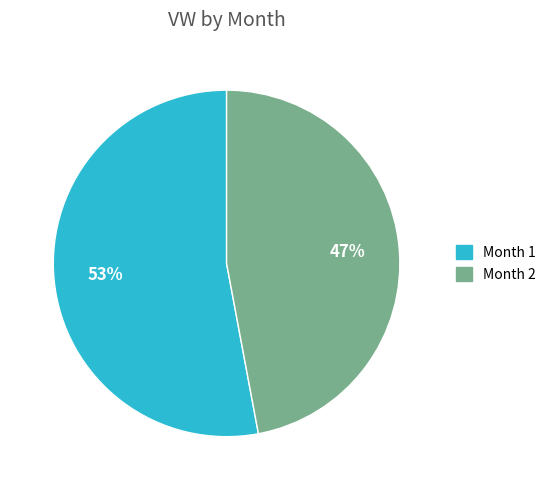

To the nearest percent, what portion does Month 2 represent?

47%